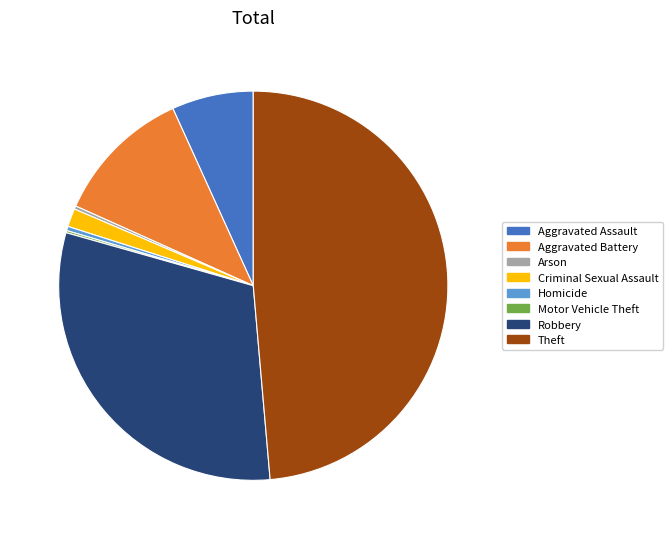

Which has a higher value, Aggravated Battery or Homicide?

Aggravated Battery